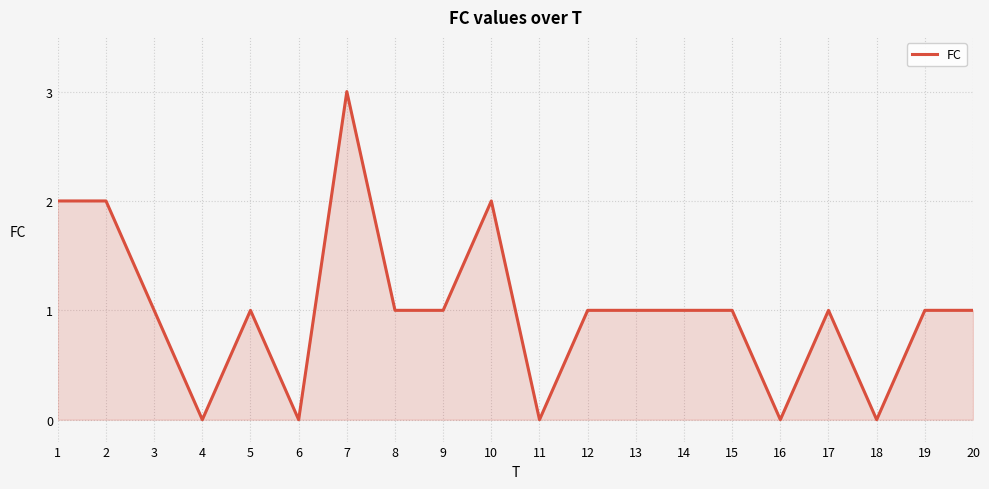

The chart shows a value of 1 at 6. True or false?

False